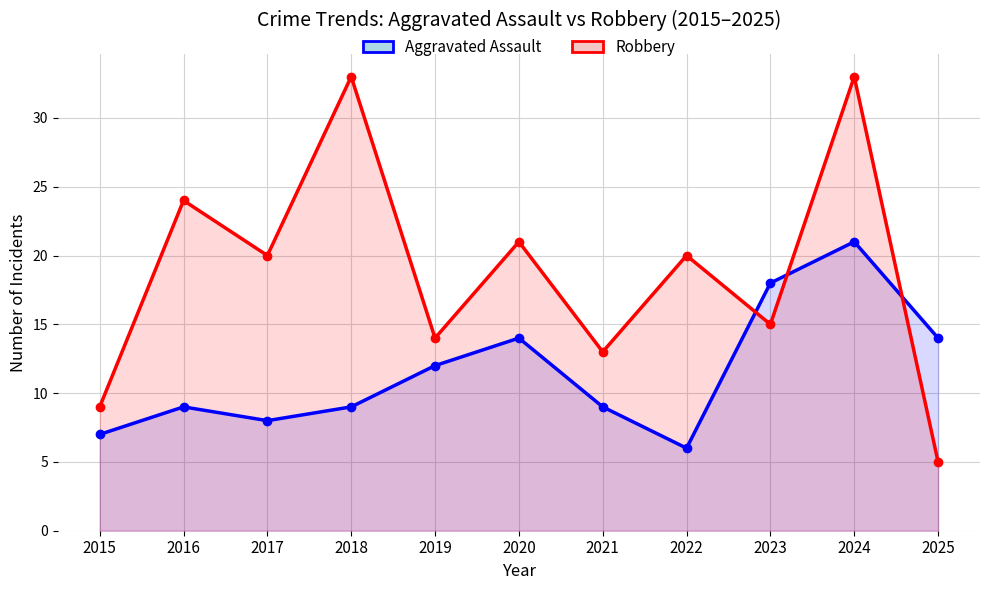

What are all the series names shown in the legend?

Aggravated Assault, Robbery